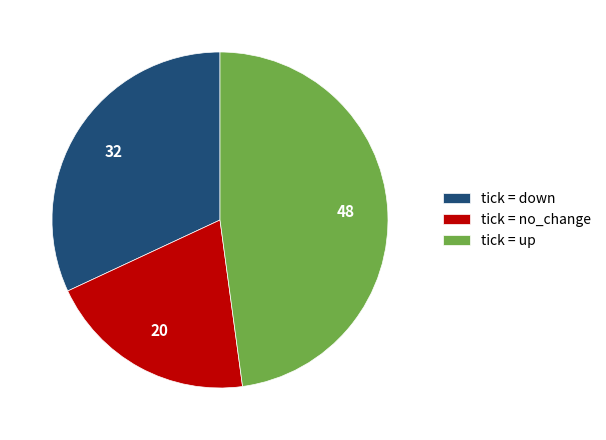

Is the sum of tick = up and tick = no_change greater than half?

Yes